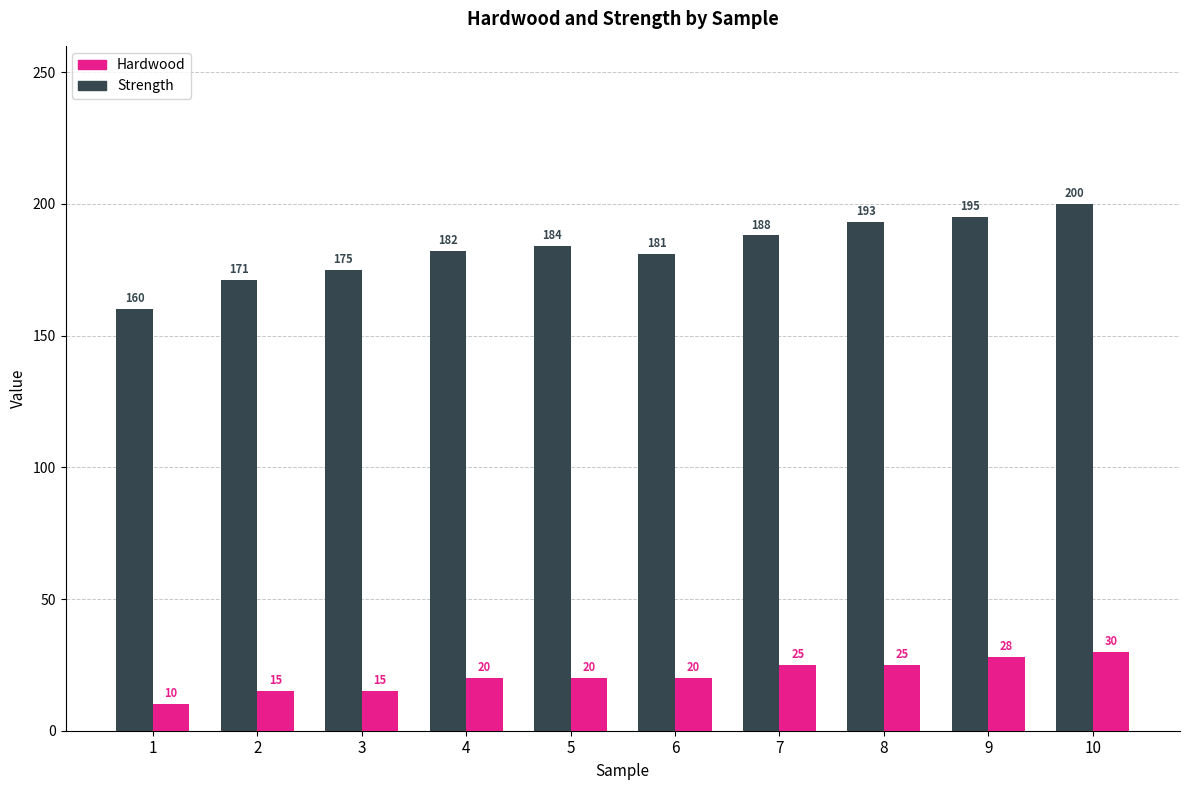

What is the lowest value of the Hardwood series?

10